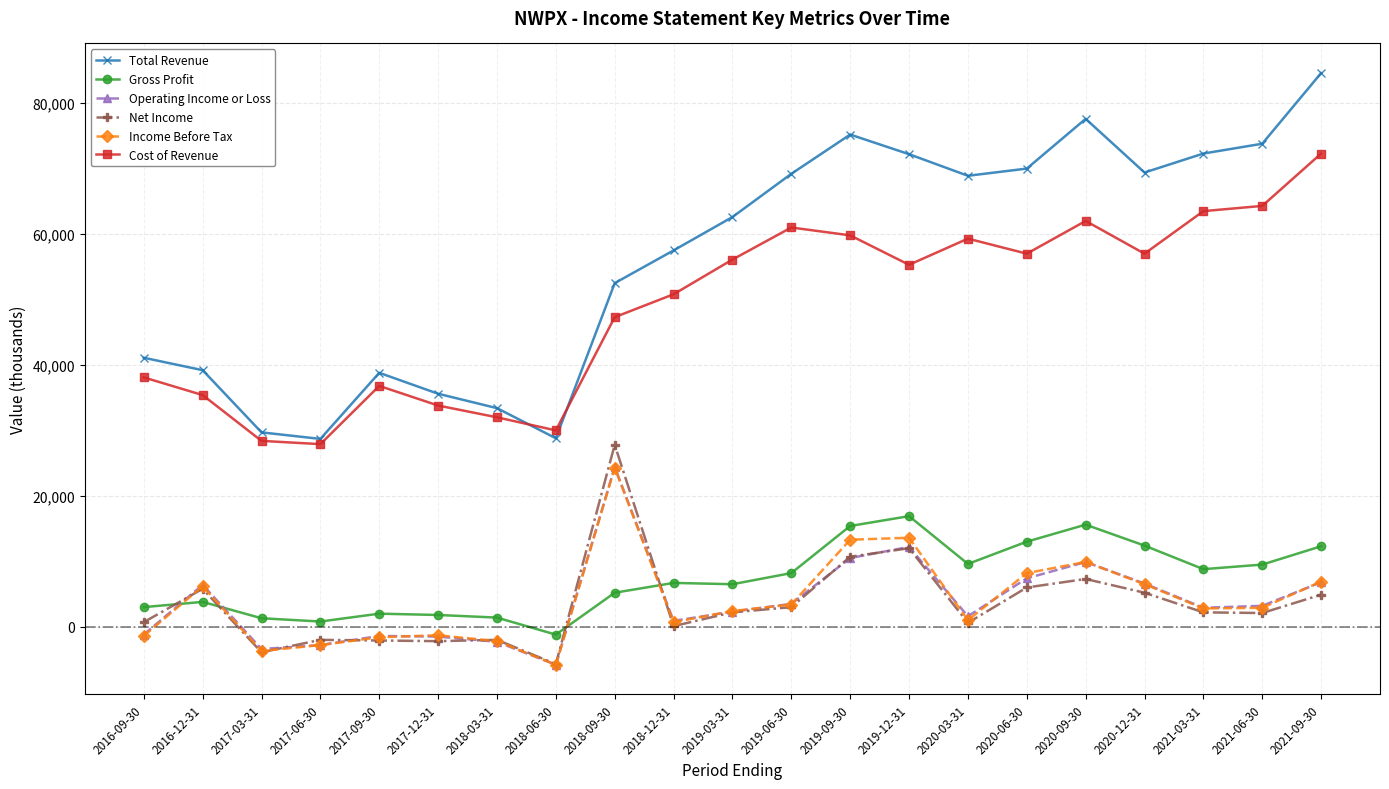

What is the minimum value for Cost of Revenue?

27900